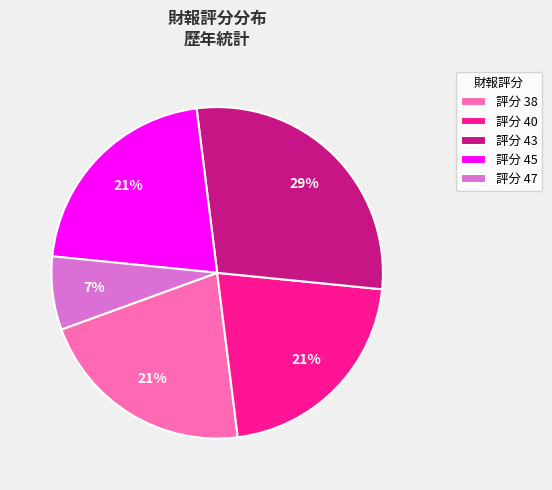

The 評分 38 slice represents 12% of the pie. True or false?

False